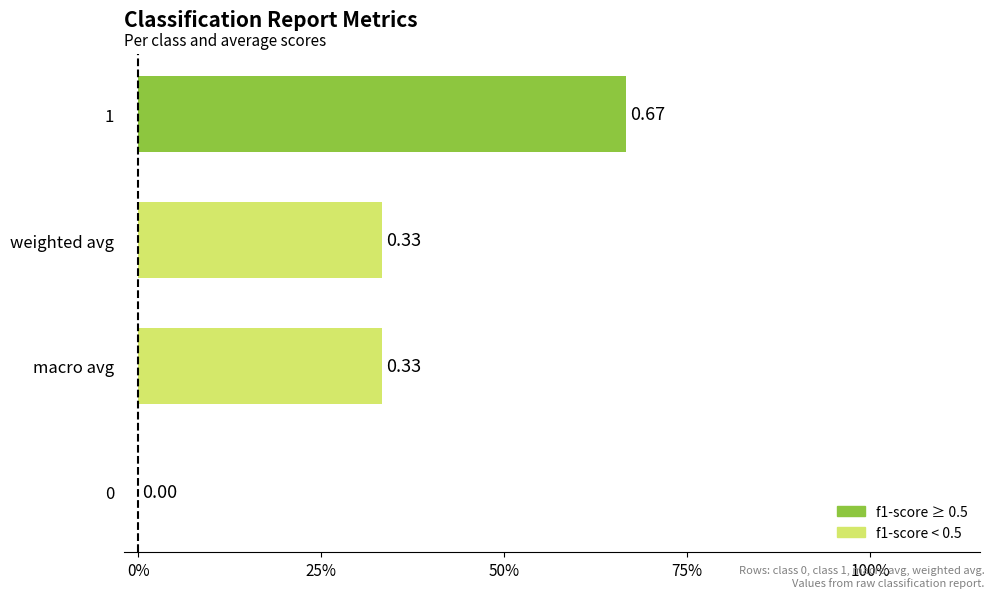

Are the bars horizontal?

Yes